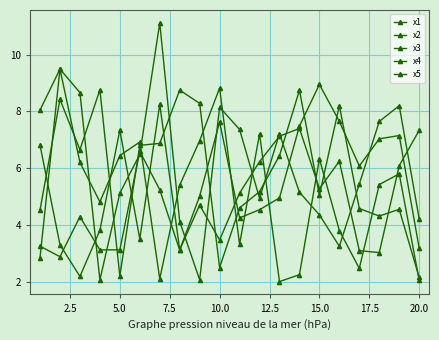

What is the value of the x3 point at the 20th from the left?

7.3